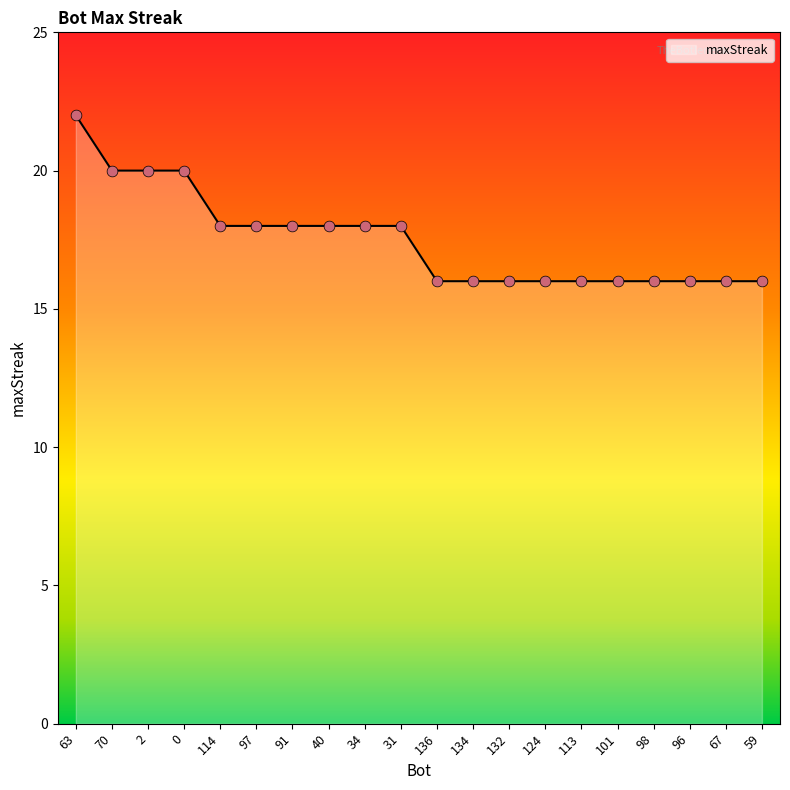

Approximately how many times larger is the value at 124 compared to 0?

0.8